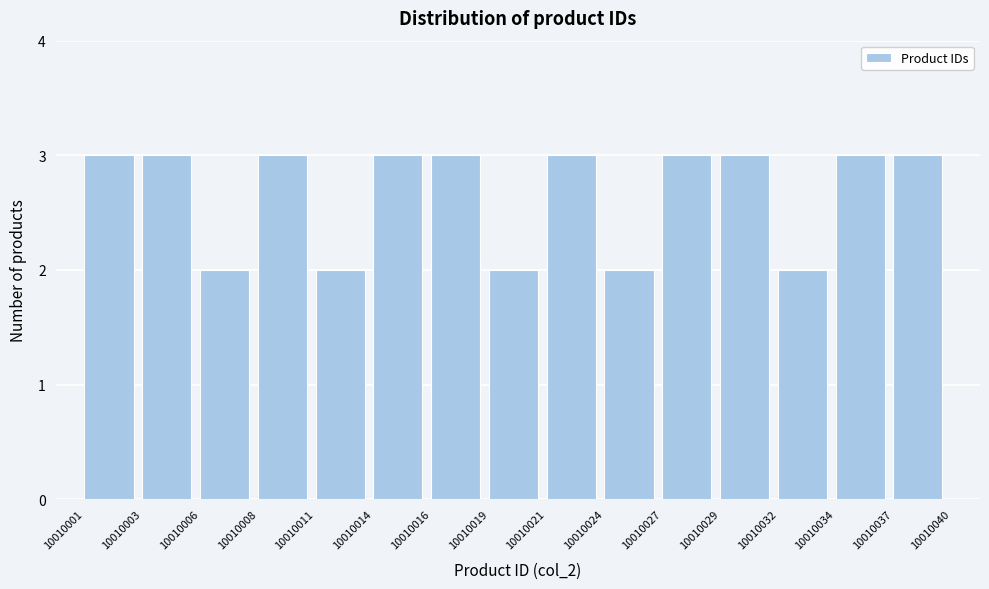

Reading left to right, transcribe all the data shown in this chart.

10010001=3	10010003=3	10010006=2	10010008=3	10010011=2	10010014=3	10010016=3	10010019=2	10010021=3	10010024=2	10010027=3	10010029=3	10010032=2	10010034=3	10010037=3